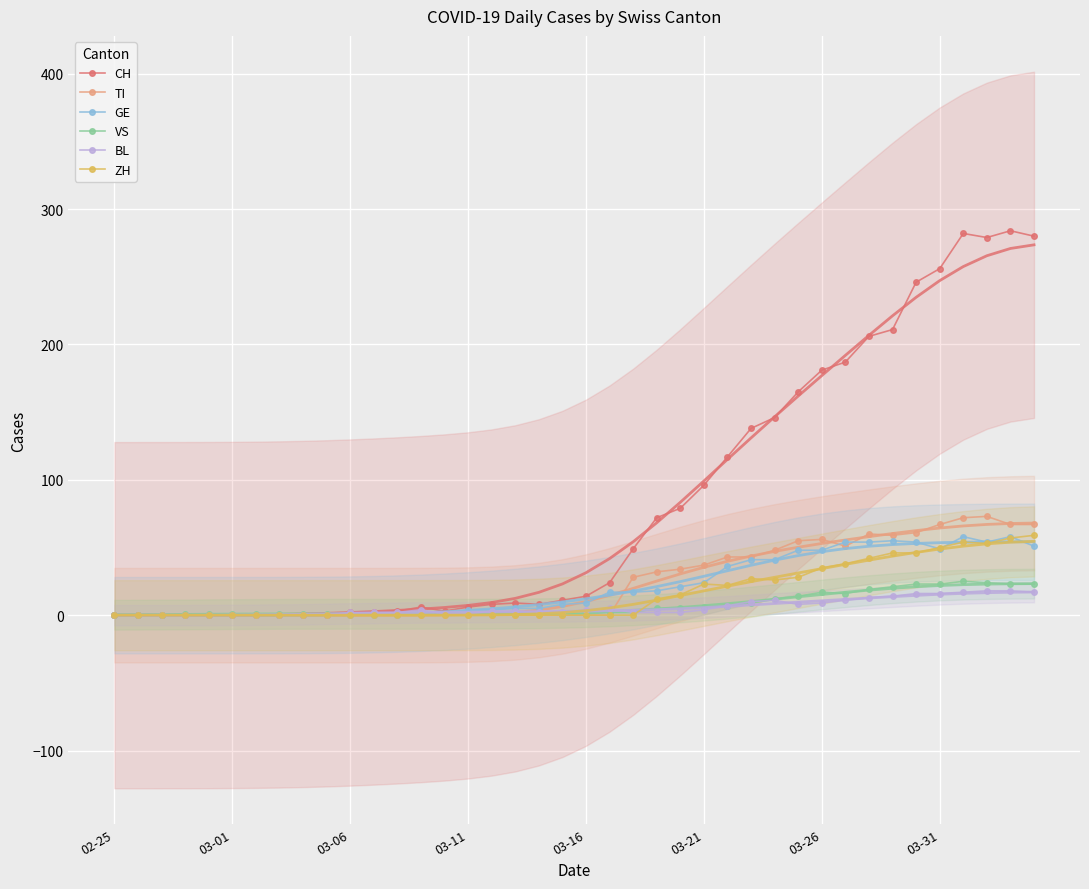

What is the highest value of the GE series?

58